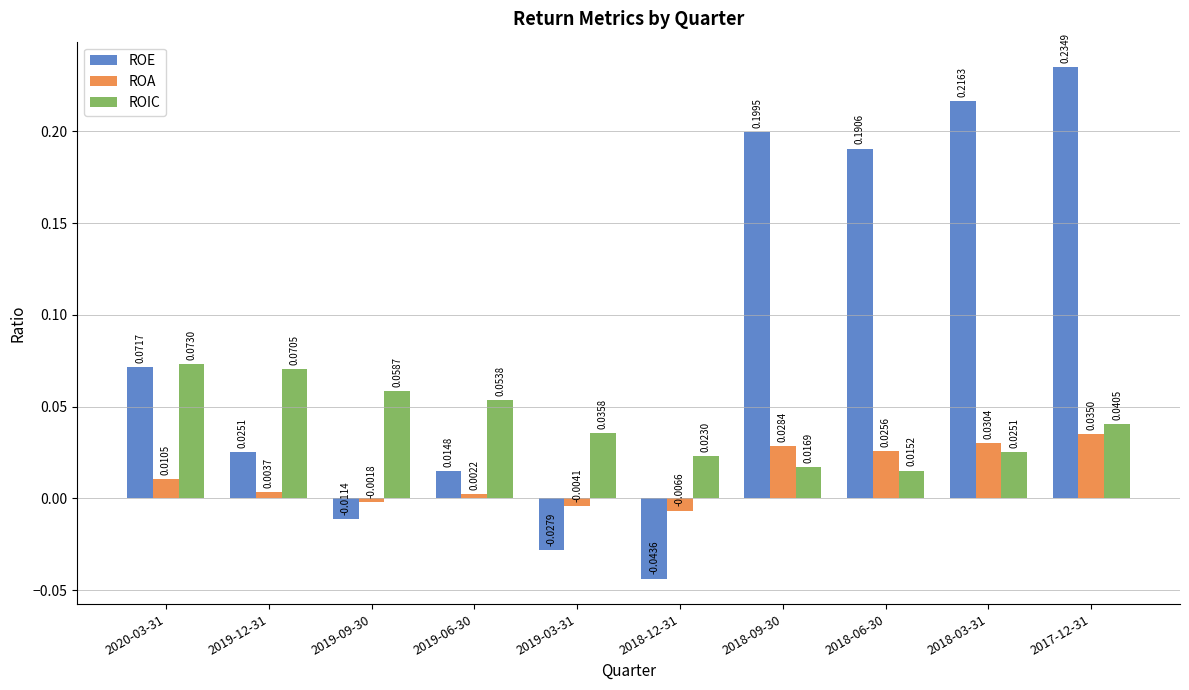

What is the sum of all ROIC values?

0.4